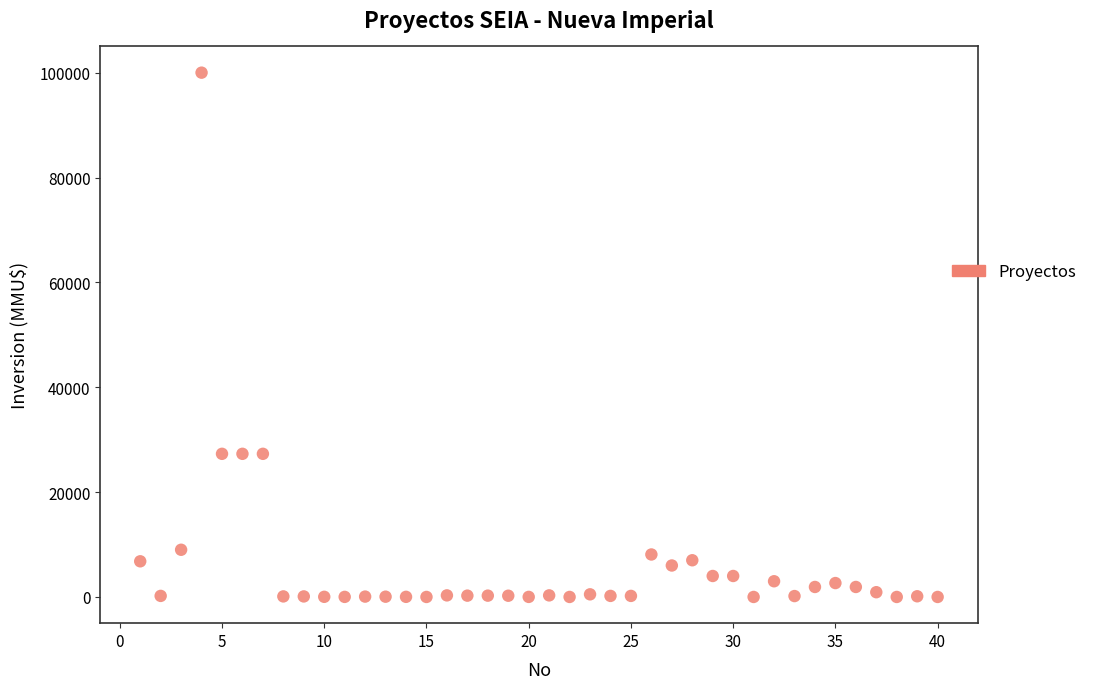

What is the range of Y values (max minus min)?

100000